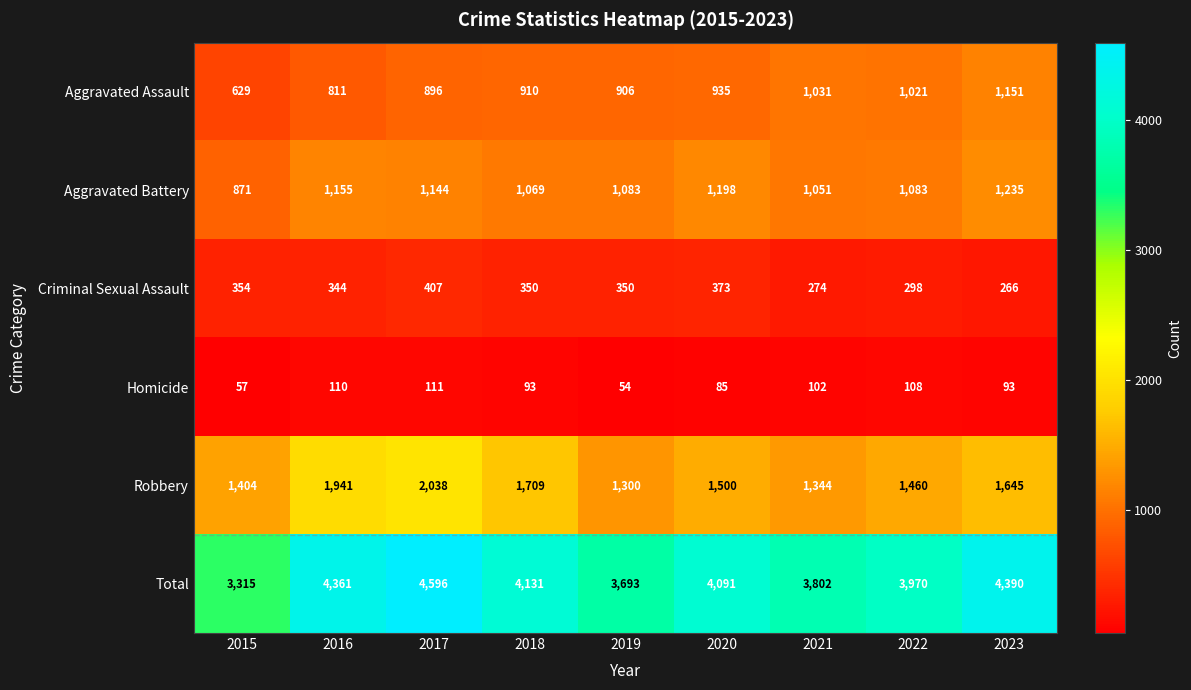

What is the difference between the highest and lowest values at 2016?

4251